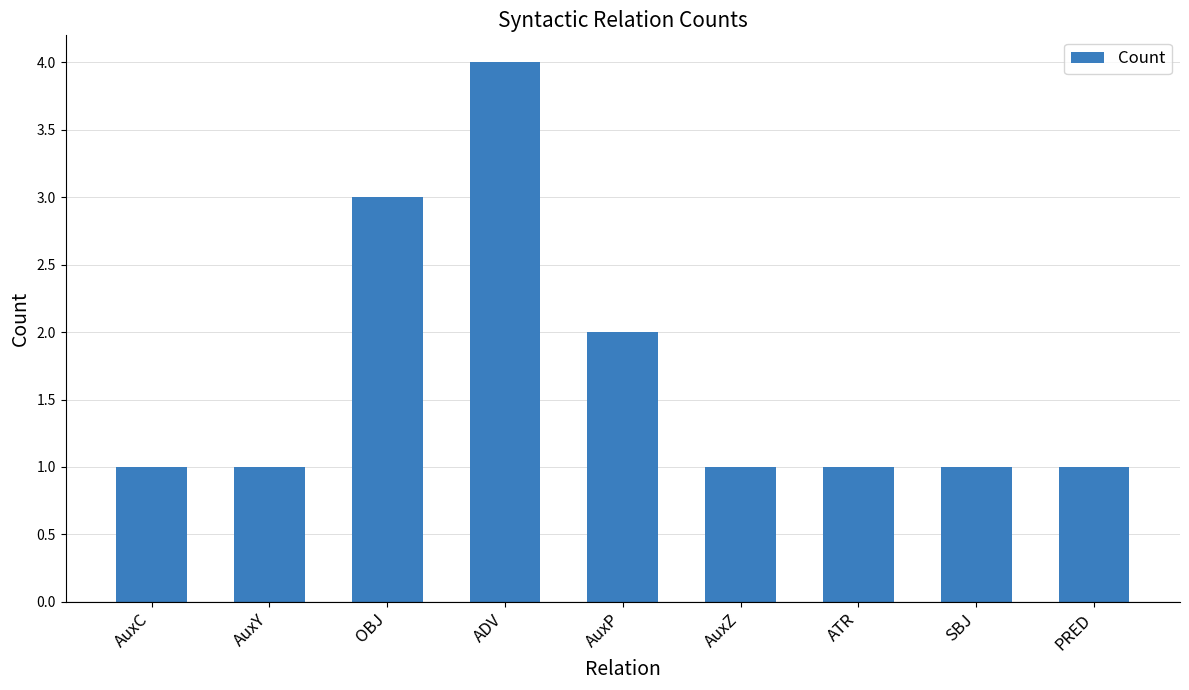

What is the sum of all values?

15